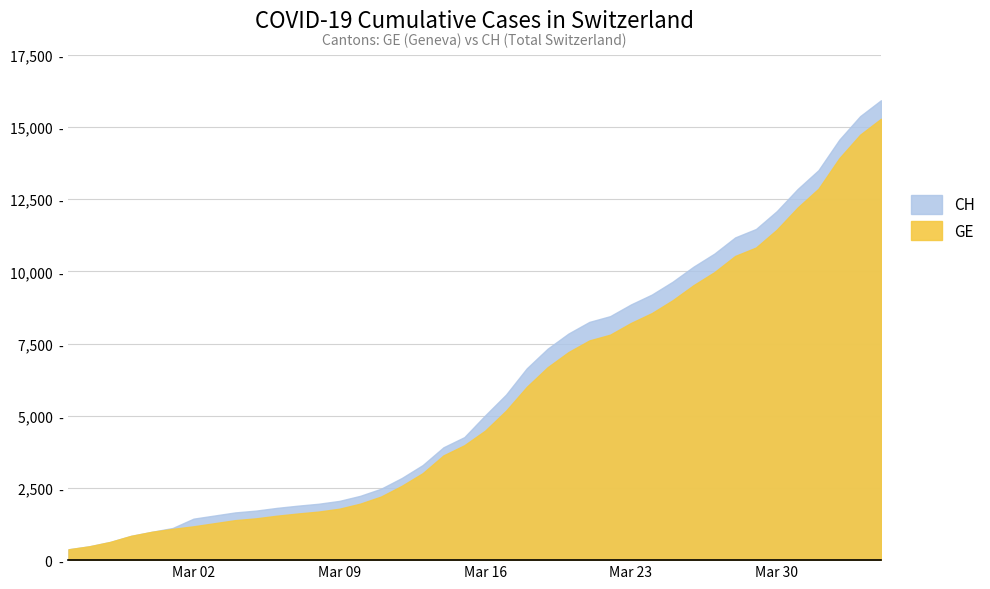

What is the difference between the maximum and second lowest values in the CH series?

15447